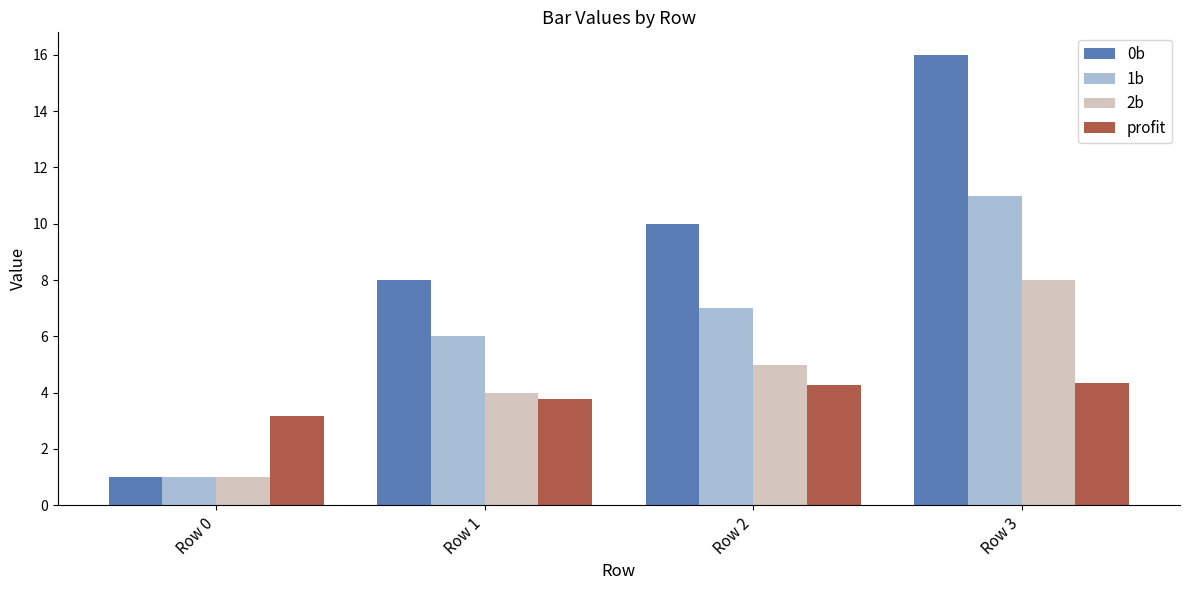

How many series are shown in this chart?

4